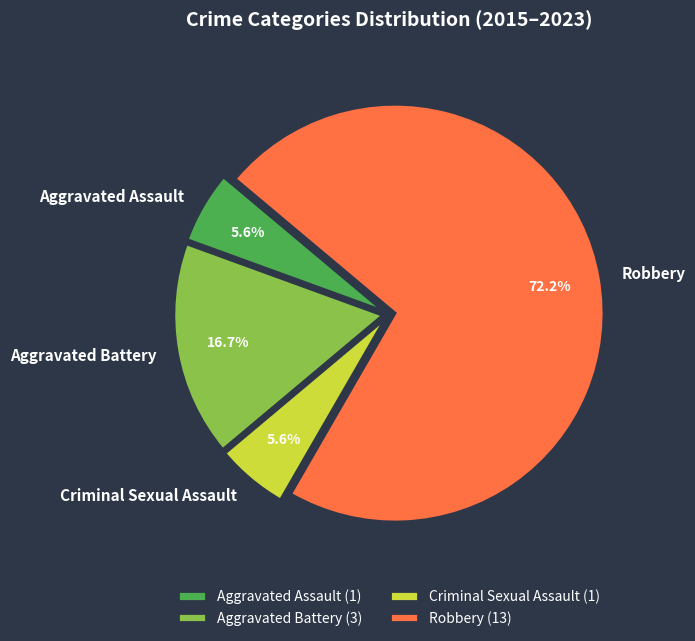

To the nearest percent, what percentage of the pie is Aggravated Assault?

6%